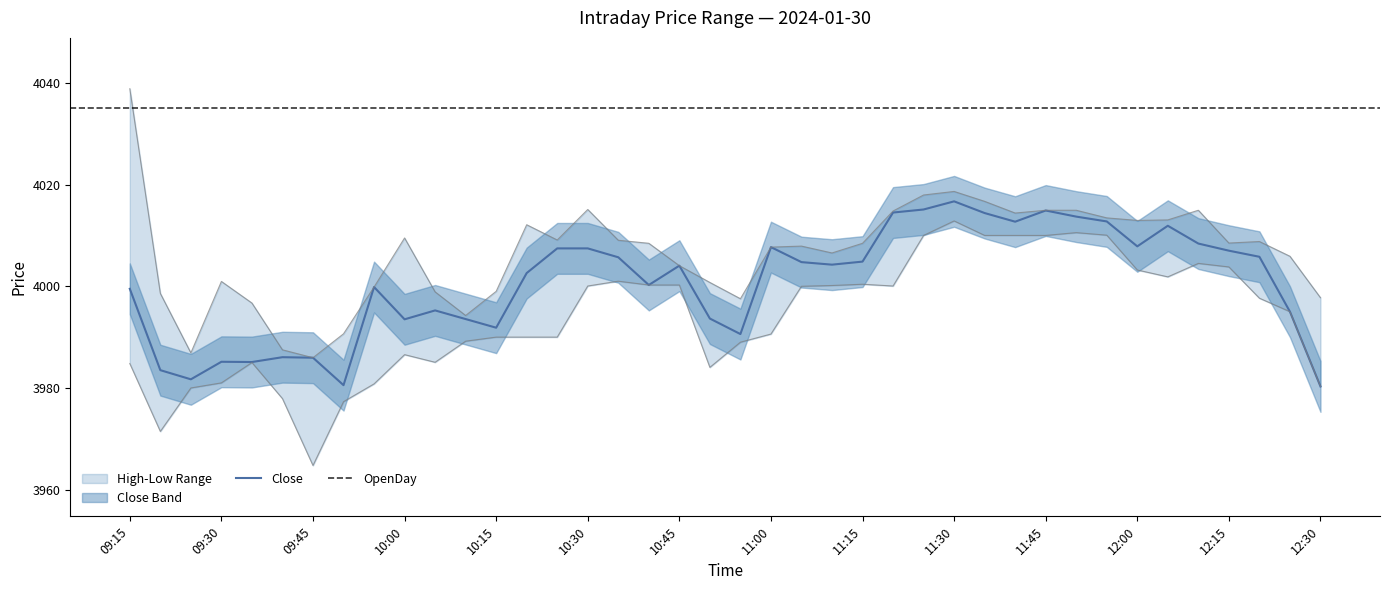

What is the maximum value for Close?

4016.7